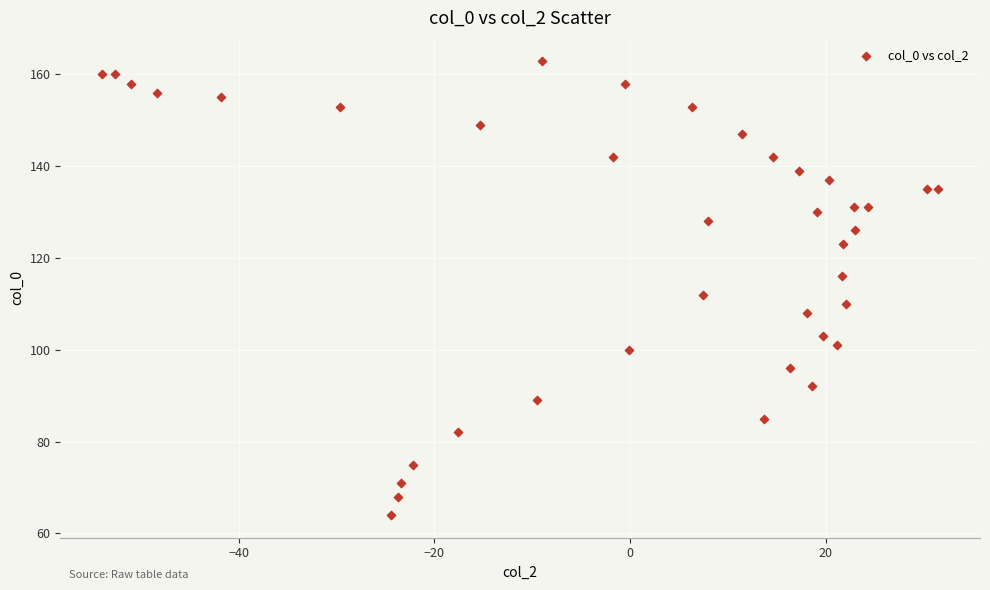

What is the range of Y values (max minus min)?

99